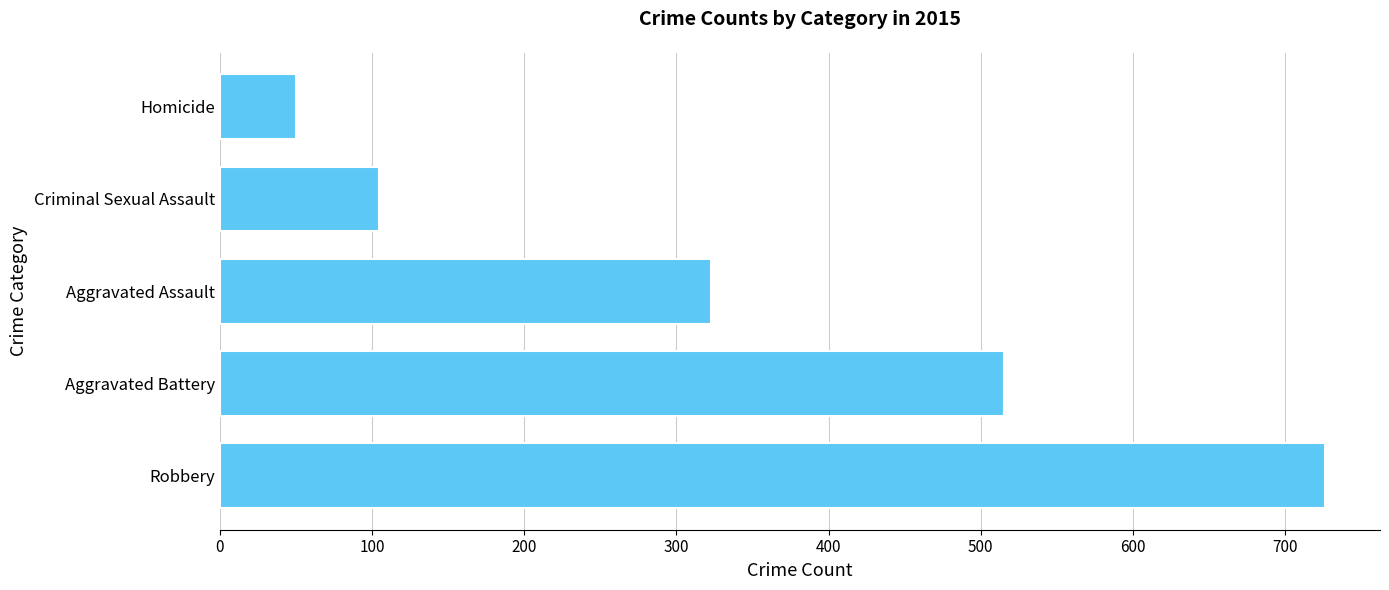

What is the maximum value shown in the chart?

726